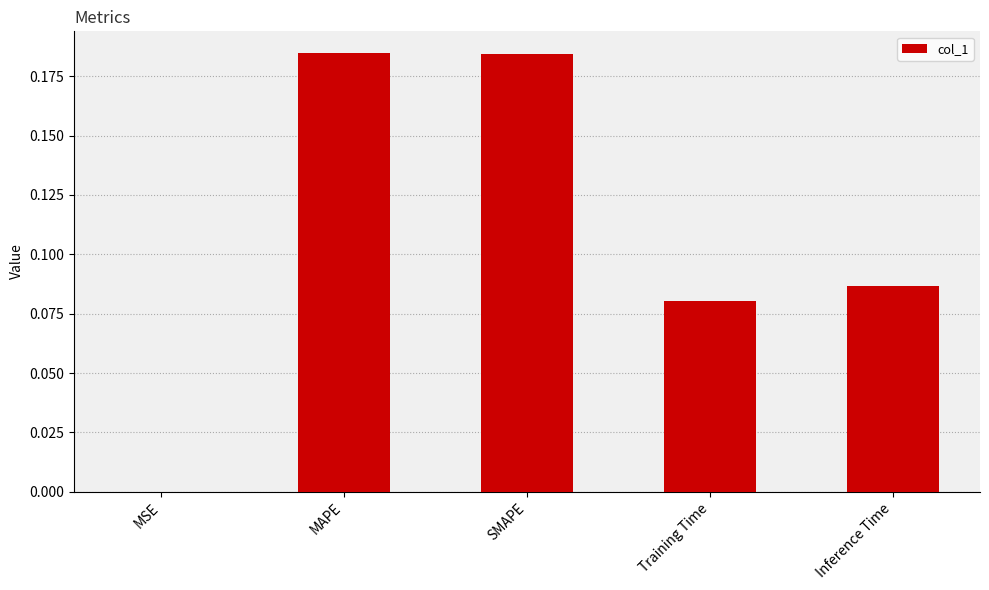

What is the sum of all values?

0.5